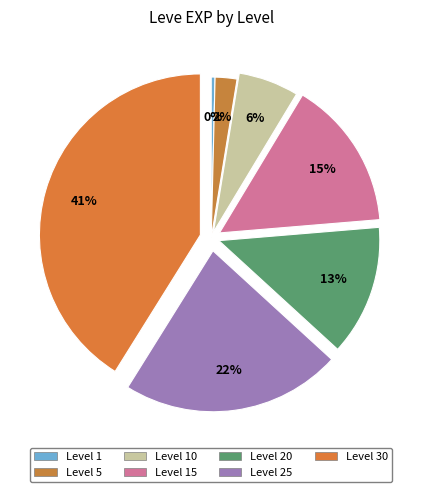

To the nearest percent, what is the combined percentage of Level 20 and Level 15?

28%